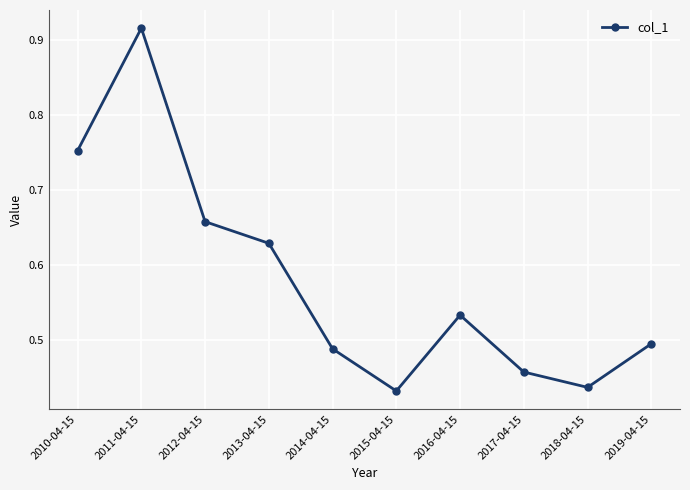

What is the sum of all values?

5.8